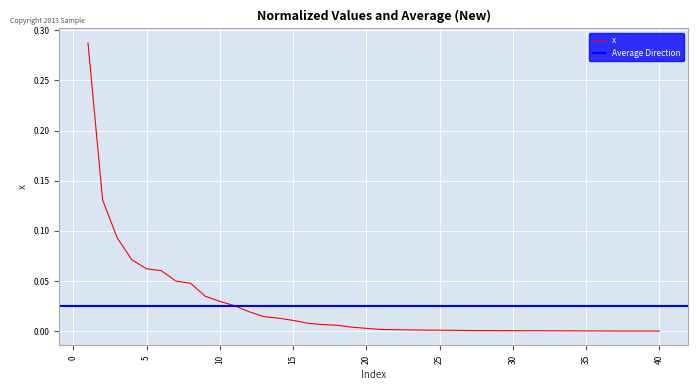

What is the maximum value shown in the chart?

0.3